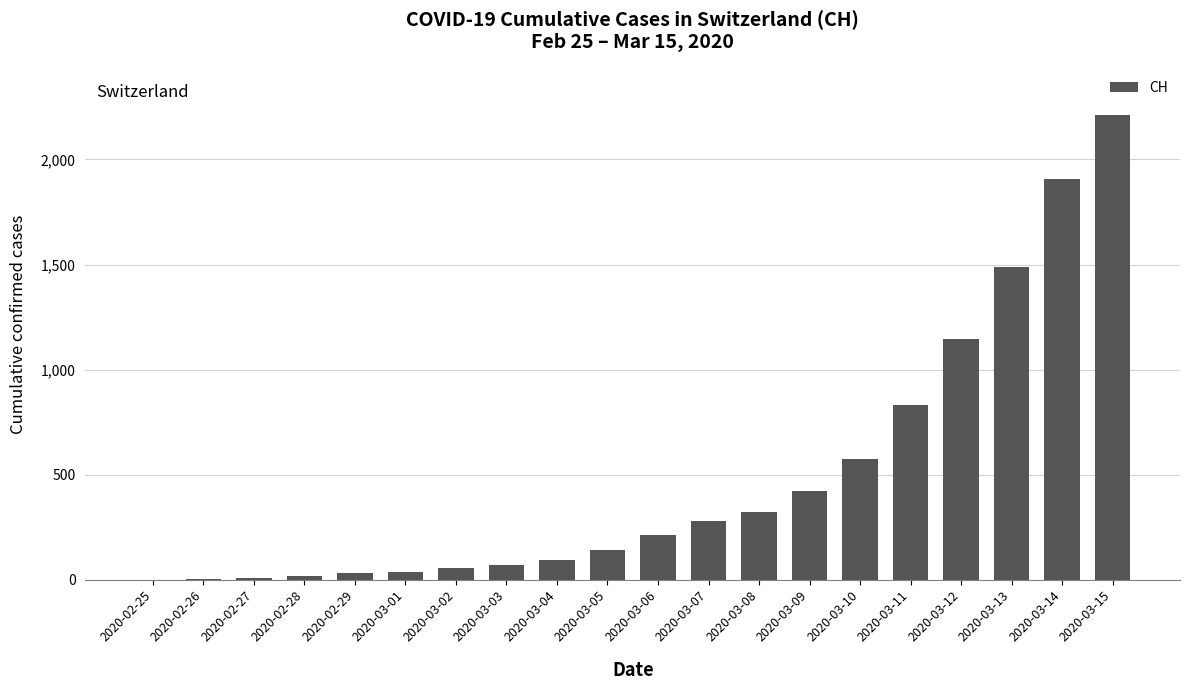

True or false: the data shows 5 at 2020-02-26.

True